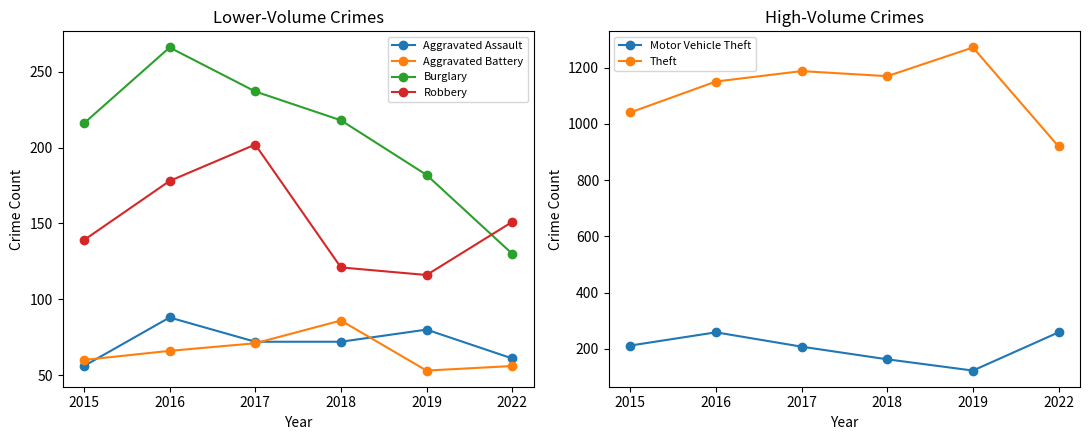

Where is Burglary nearest to the value 198?

2019